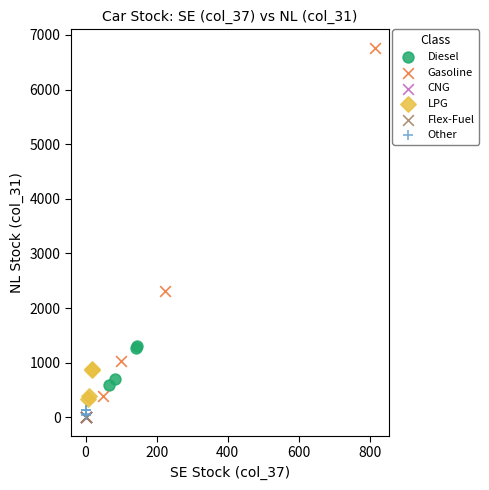

Which series contains the highest Y value?

Gasoline